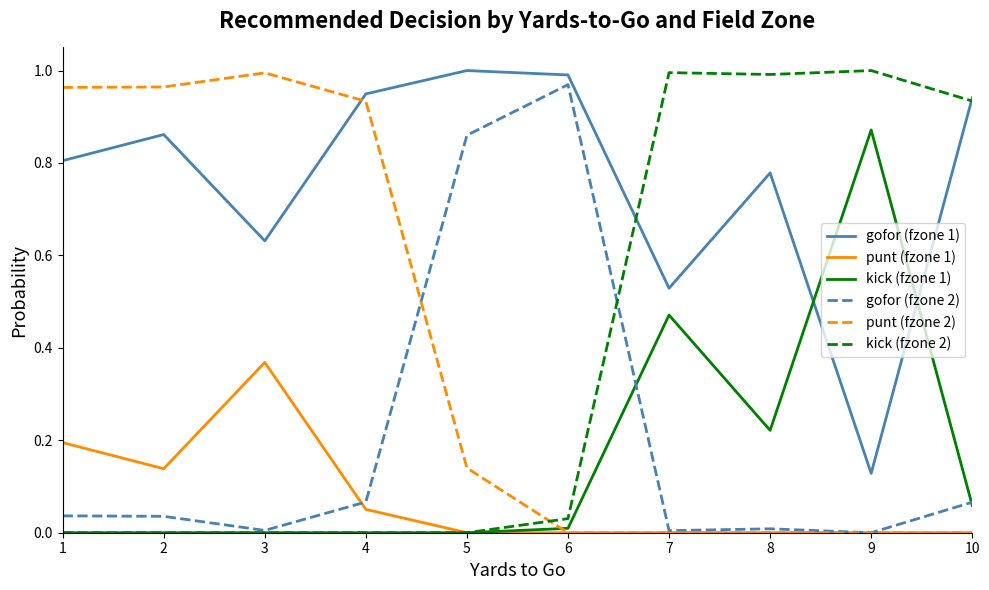

Which series has the largest total across all categories?

gofor (fzone 1)